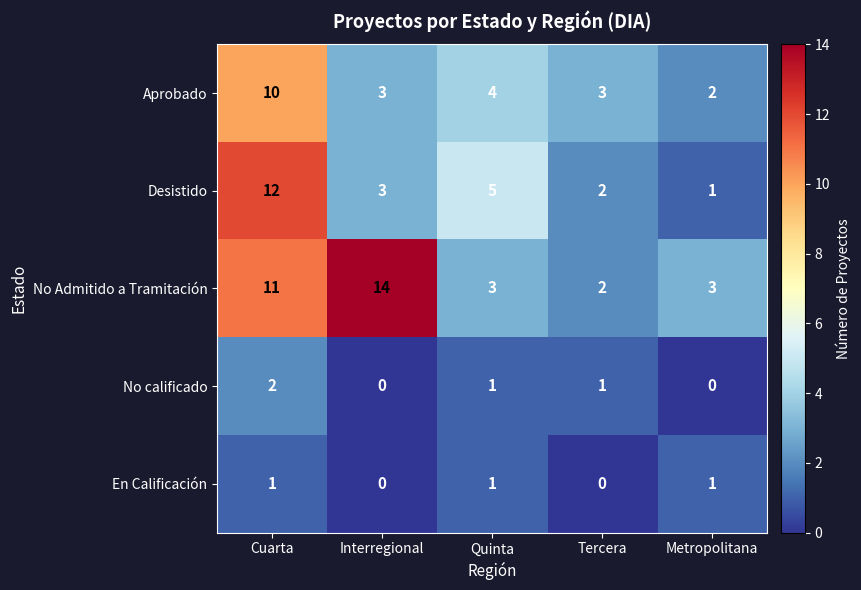

Which series has the largest range (max minus min)?

No Admitido a Tramitación